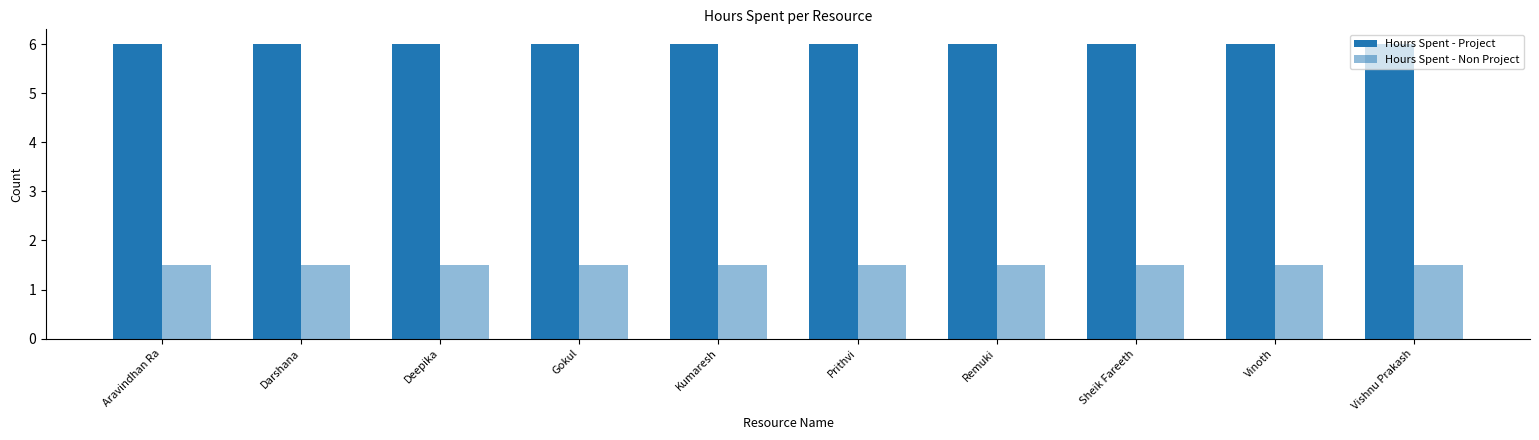

How many categories are shown in the chart?

10